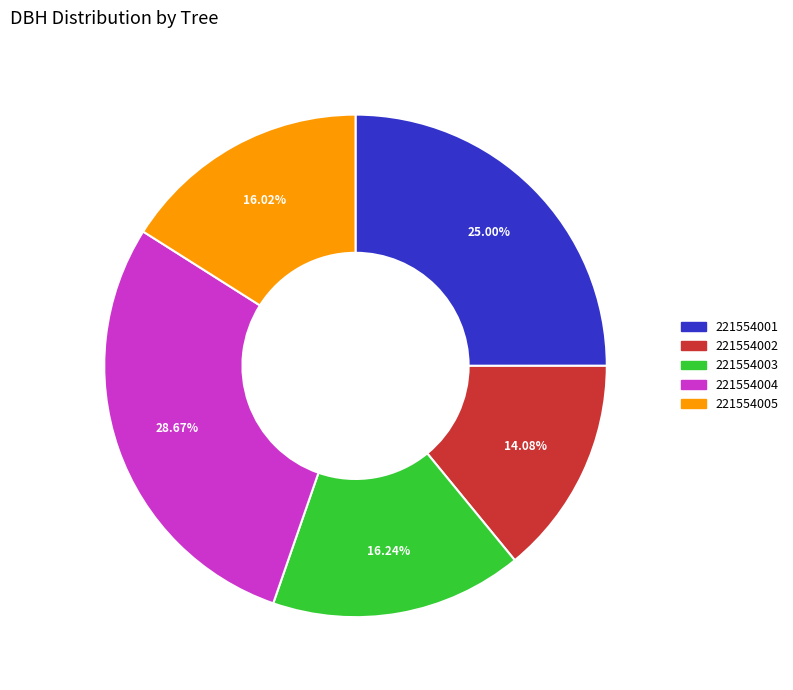

Which category has the smallest portion of the pie?

221554002